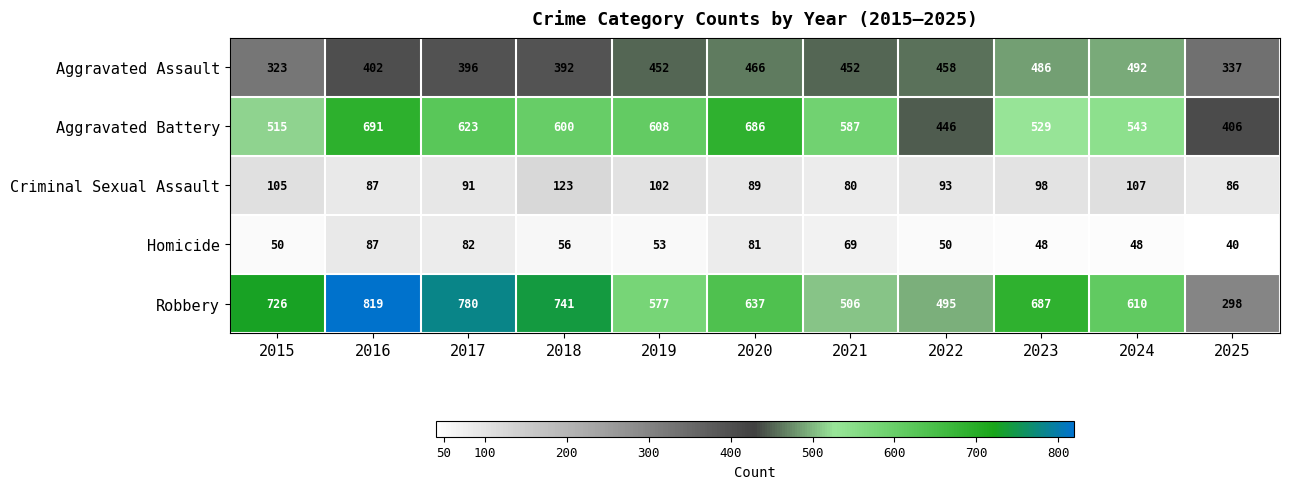

Rank the series at 2021 from lowest to highest value.

Homicide, Criminal Sexual Assault, Aggravated Assault, Robbery, Aggravated Battery